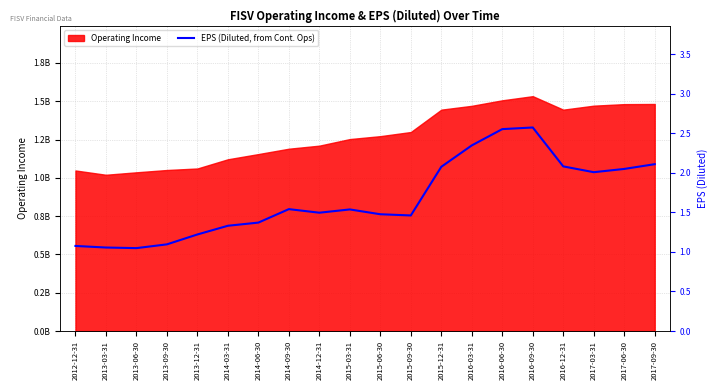

What is the value of the 13th point from the left?

2.1